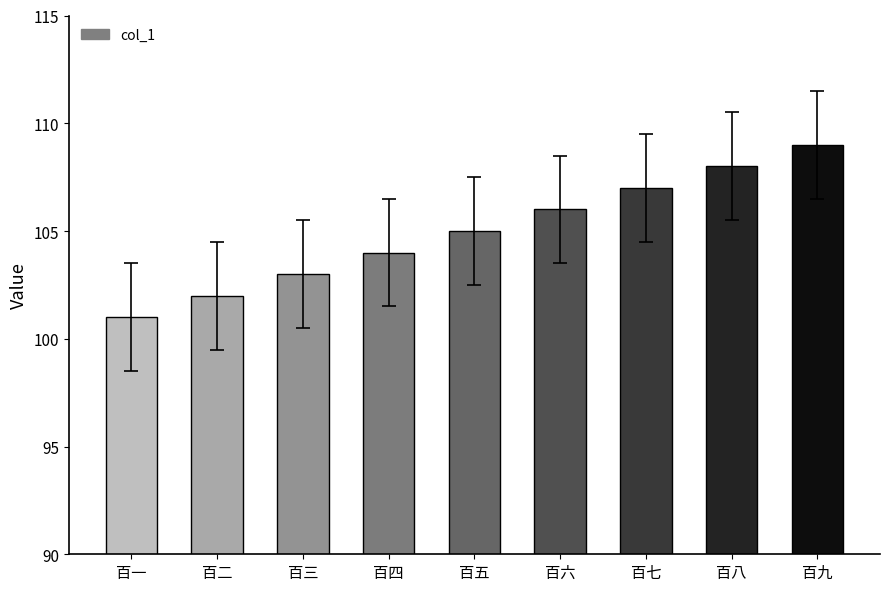

Which label corresponds to the smallest value in the chart?

百一